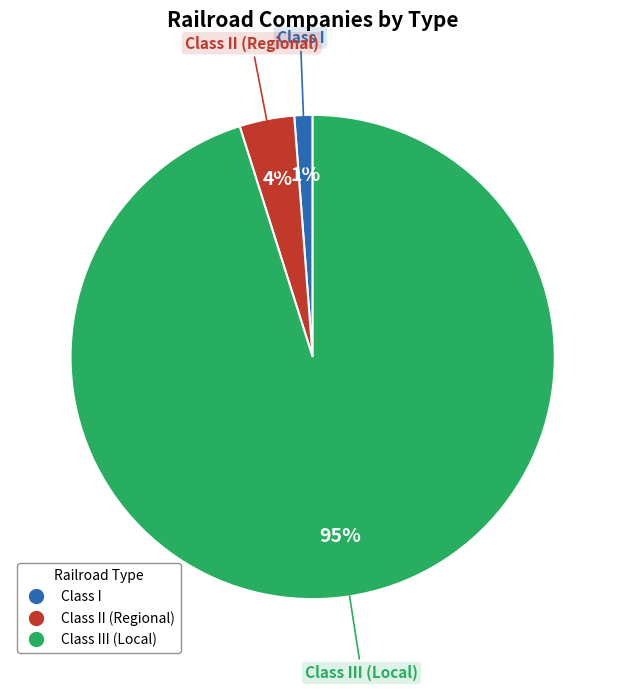

Does any single category account for the majority?

Yes